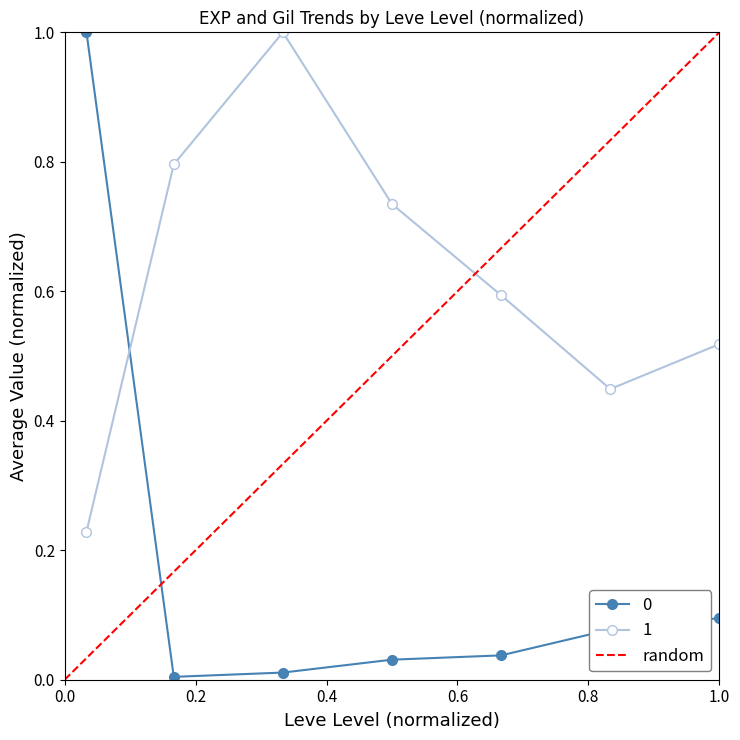

What is the maximum value shown in the chart?

1